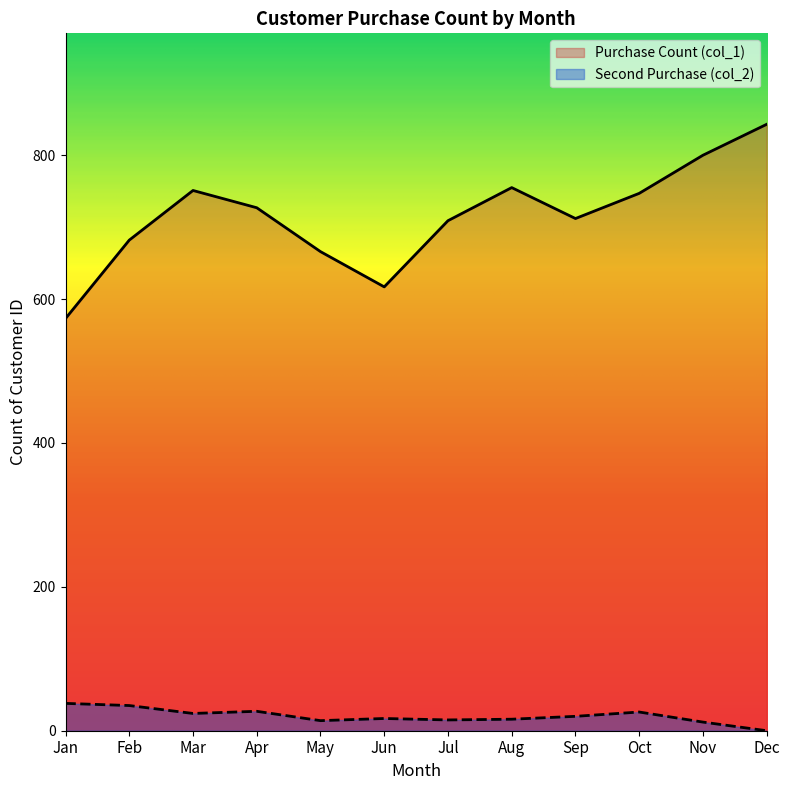

List the series in order of their peak value, highest first.

Purchase Count (col_1), Second Purchase (col_2)